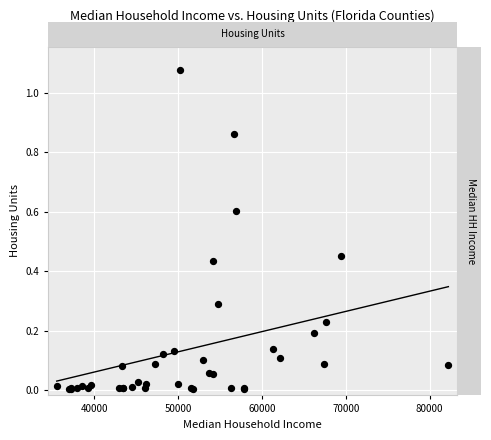

What Y value in the scatter plot is closest to 538962?

602886